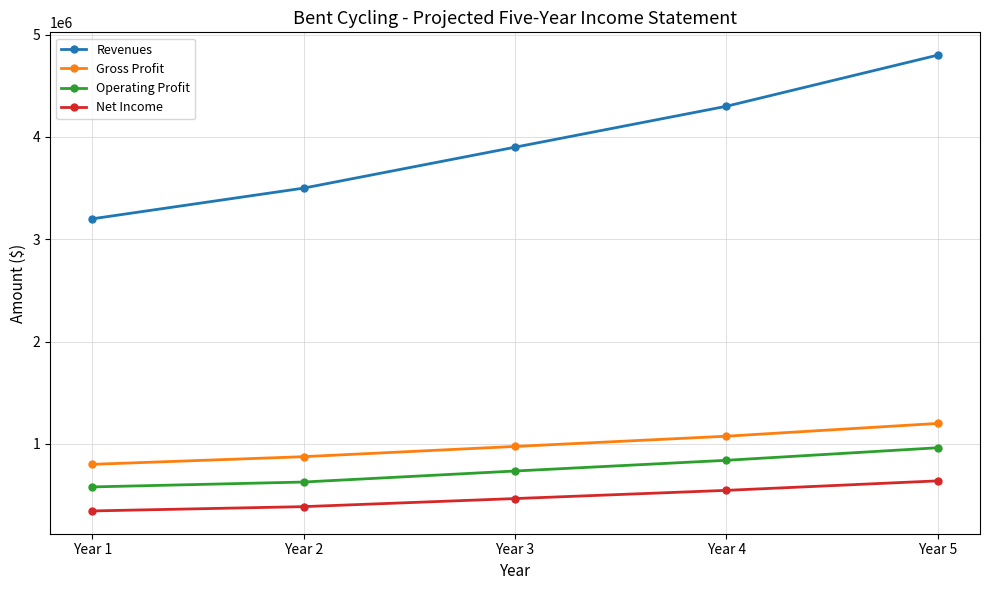

What is the spread (max minus min) of values at Year 5?

4161423.0